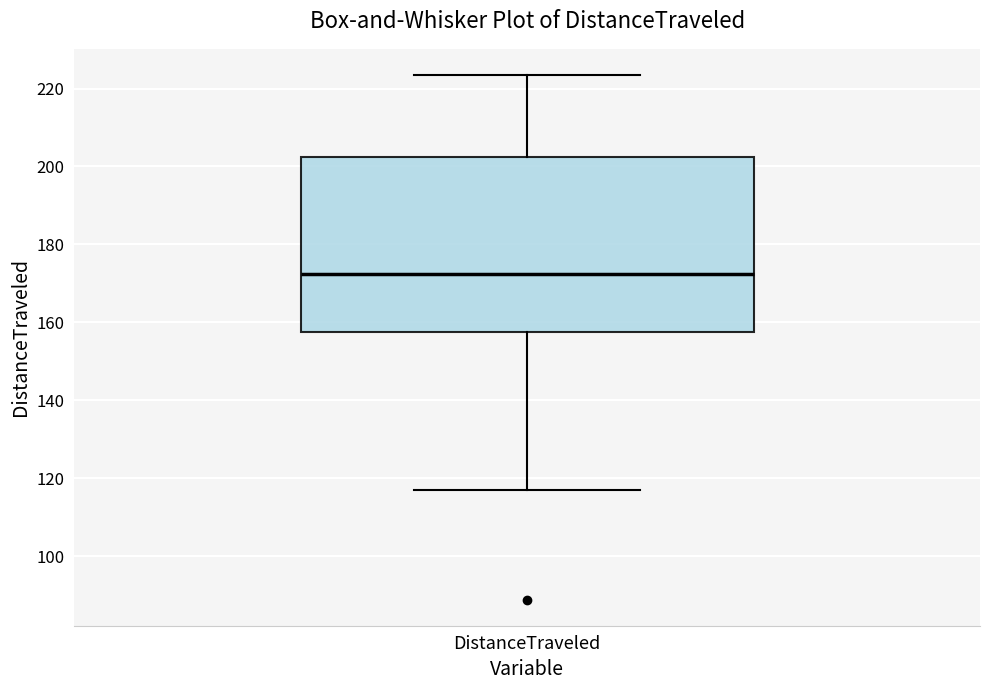

Read this box plot against the y-axis: the position of the median line, the range covered by the box, and the ends of both whiskers. The values are not printed on the chart, so give them approximately, as read against the axis.

median 172, box 158 to 202, whiskers 116 to 224